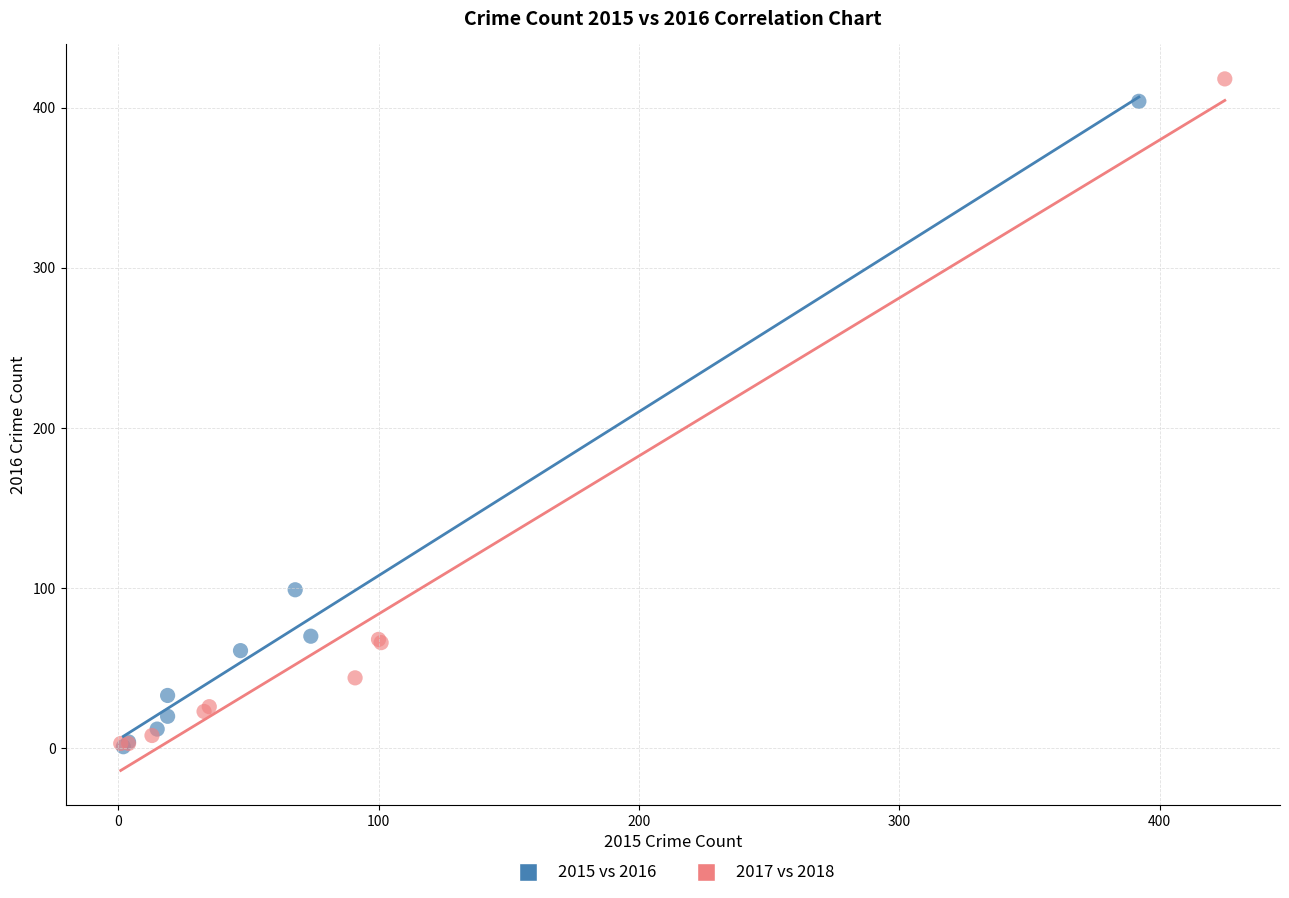

Which series has the widest spread of Y values?

2017 vs 2018